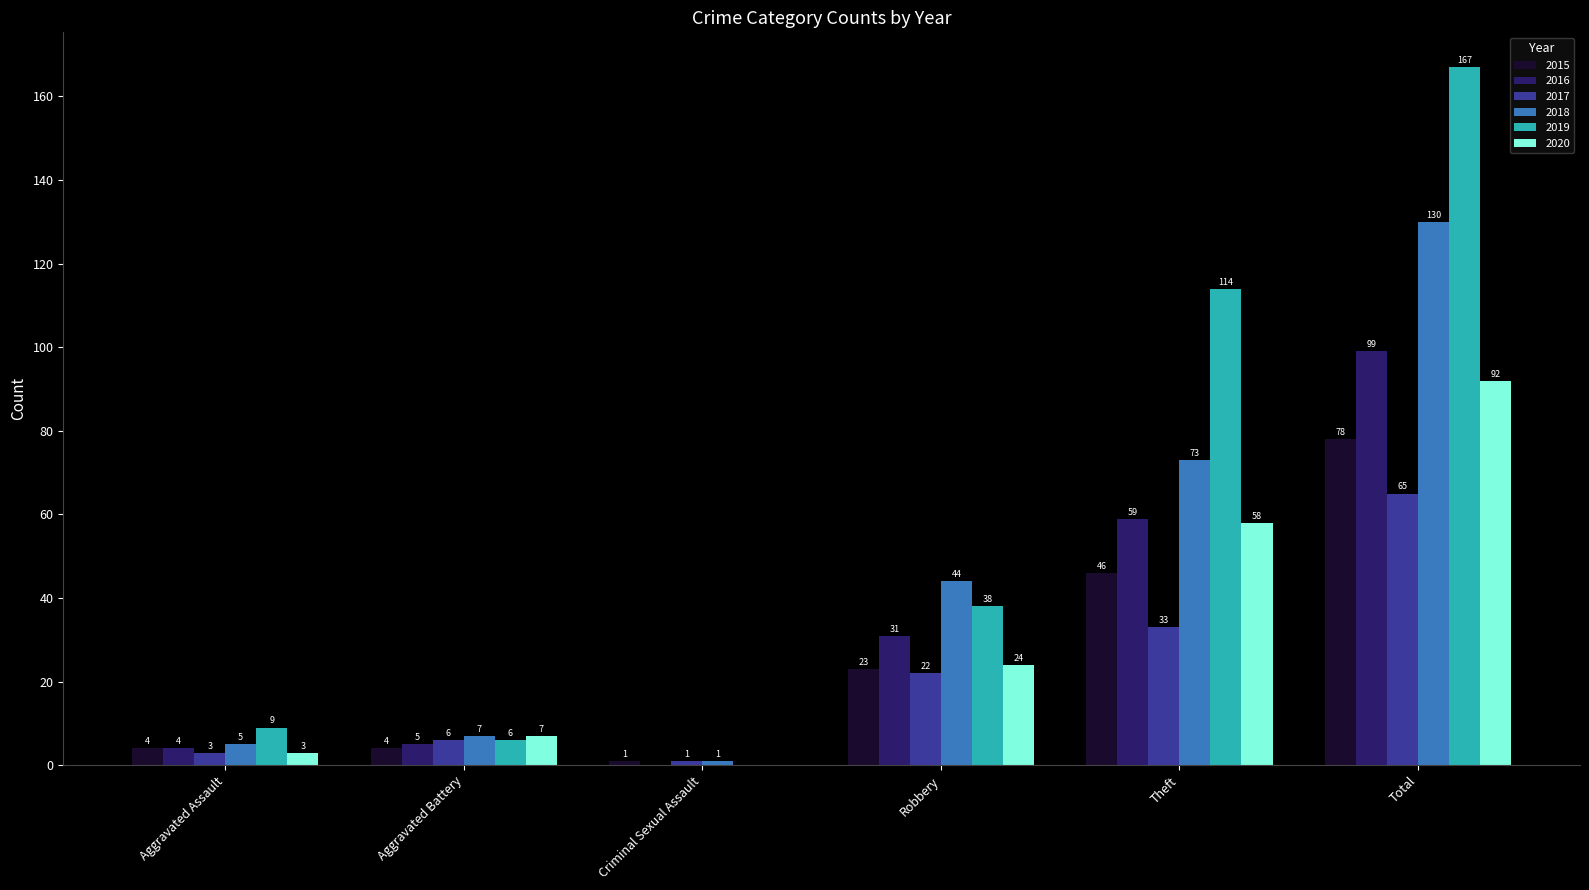

Reading right to left, extract all data points from this chart.

2015: Total=78	Theft=46	Robbery=23	Criminal Sexual Assault=1	Aggravated Battery=4	Aggravated Assault=4
2016: Total=99	Theft=59	Robbery=31	Criminal Sexual Assault=0	Aggravated Battery=5	Aggravated Assault=4
2017: Total=65	Theft=33	Robbery=22	Criminal Sexual Assault=1	Aggravated Battery=6	Aggravated Assault=3
2018: Total=130	Theft=73	Robbery=44	Criminal Sexual Assault=1	Aggravated Battery=7	Aggravated Assault=5
2019: Total=167	Theft=114	Robbery=38	Criminal Sexual Assault=0	Aggravated Battery=6	Aggravated Assault=9
2020: Total=92	Theft=58	Robbery=24	Criminal Sexual Assault=0	Aggravated Battery=7	Aggravated Assault=3